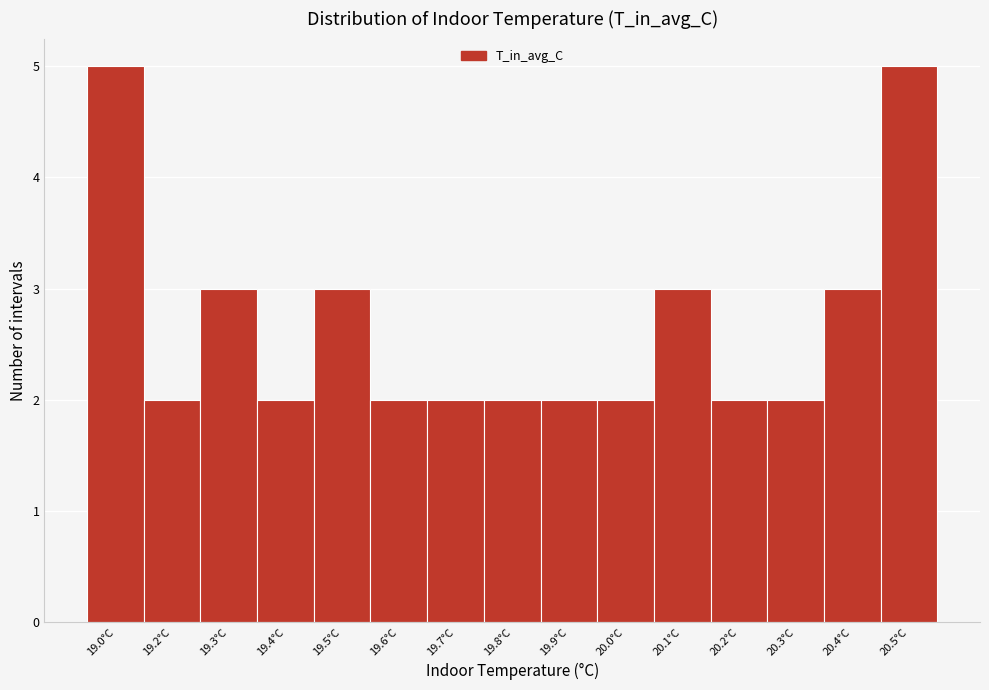

Reading left to right, what are all the values shown in this chart?

19.0°C=5	19.2°C=2	19.3°C=3	19.4°C=2	19.5°C=3	19.6°C=2	19.7°C=2	19.8°C=2	19.9°C=2	20.0°C=2	20.1°C=3	20.2°C=2	20.3°C=2	20.4°C=3	20.5°C=5